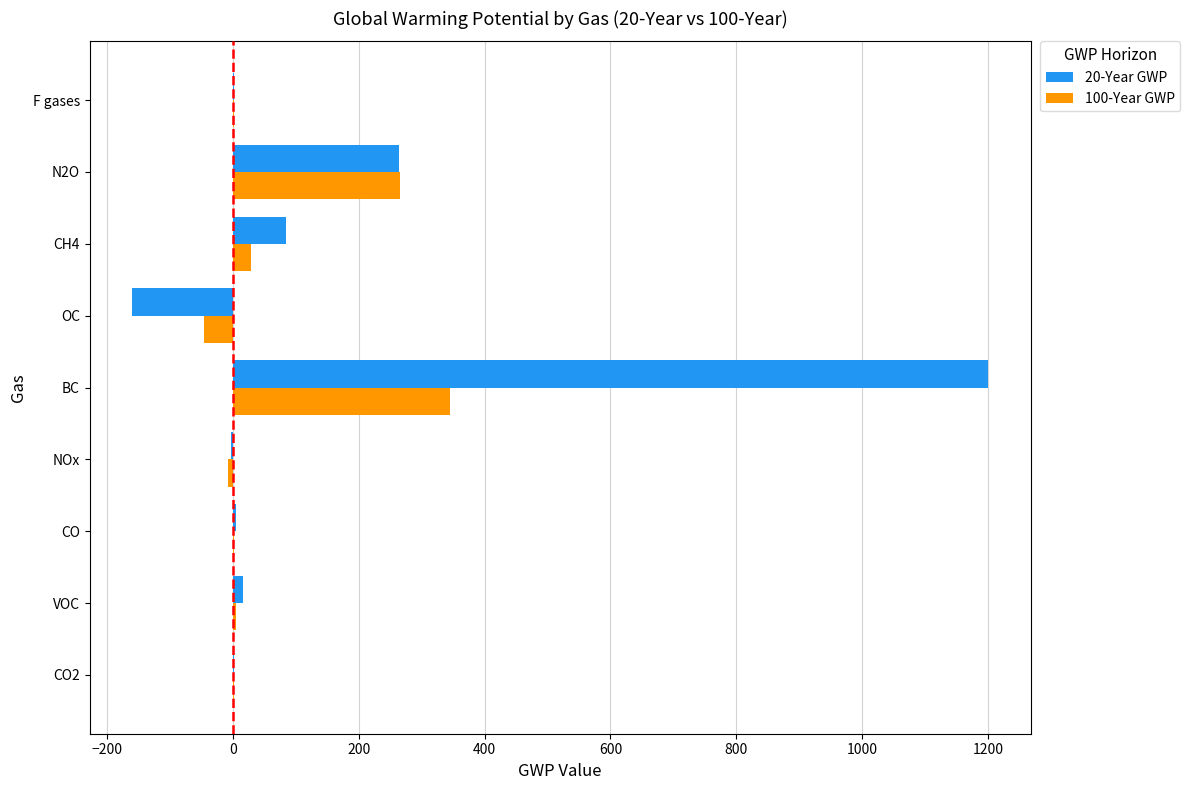

What is the sum of the 20-Year GWP values at OC and N2O?

104.0